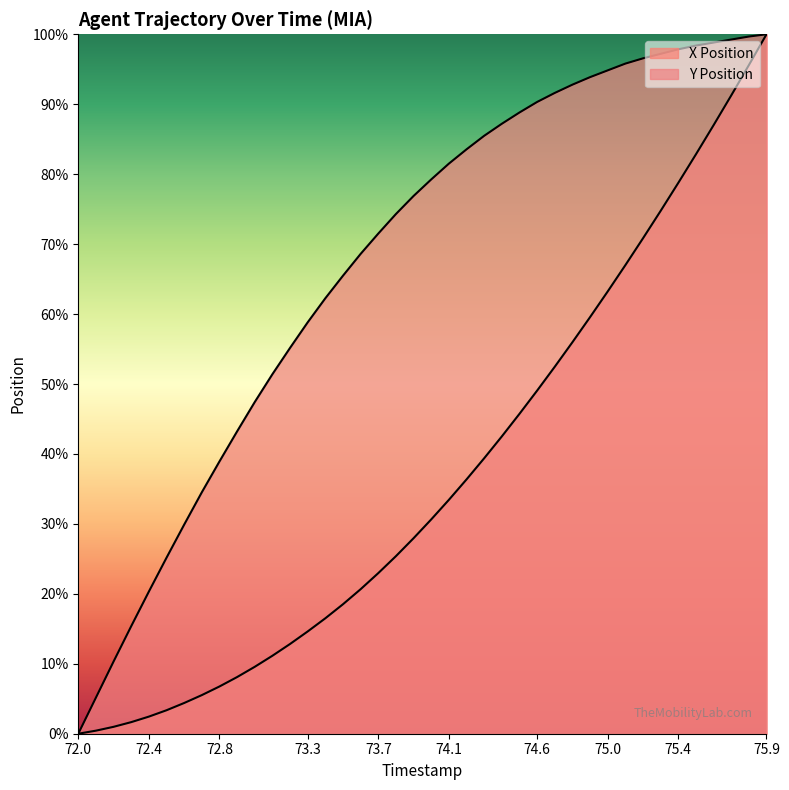

Is it true that Y Position equals 145.8 at 74.5?

False